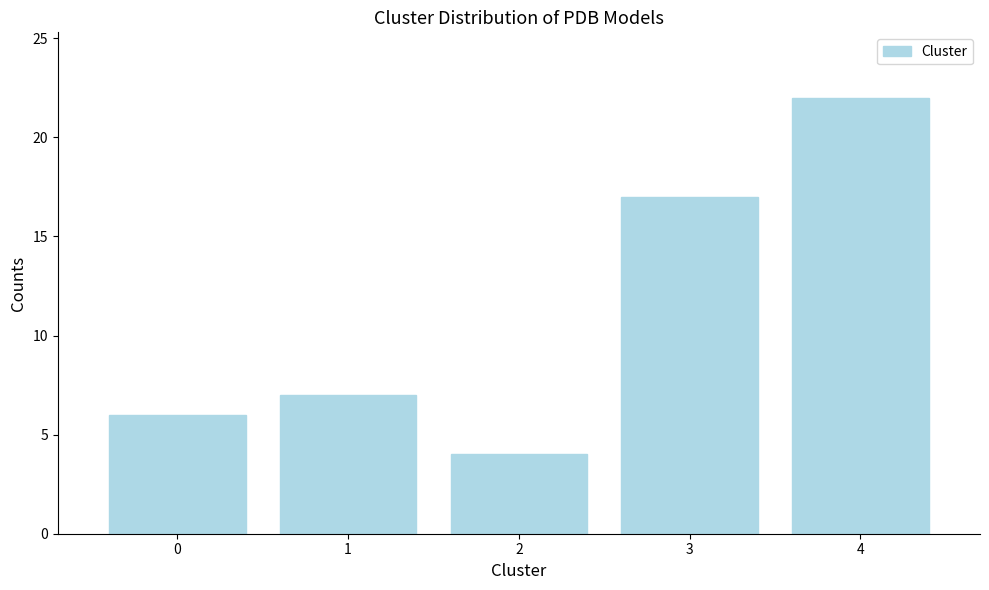

Reading left to right, extract all data points from this chart.

6	7	4	17	22